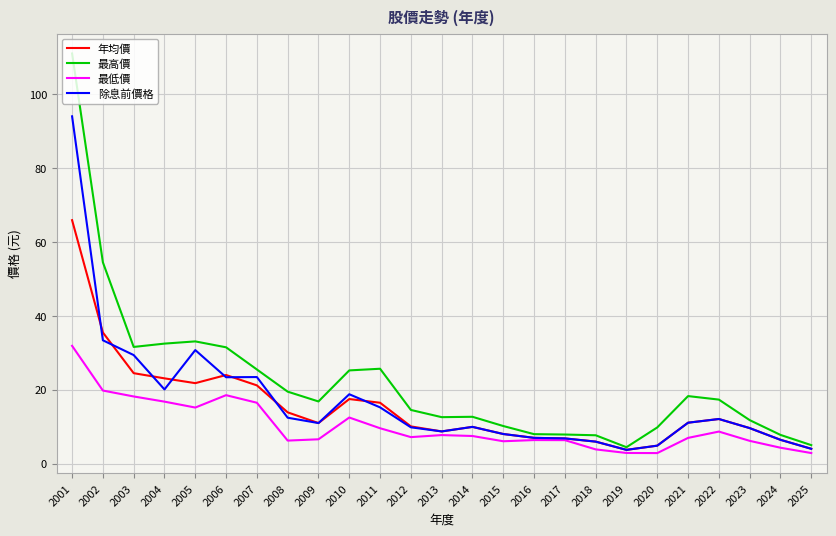

At which label is 最高價 closest to 57?

2002